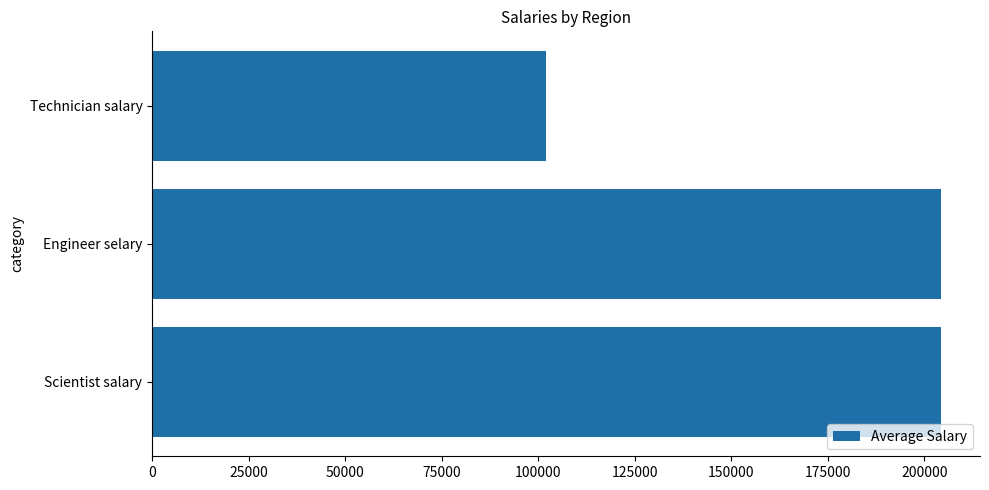

What is the minimum value shown in the chart?

102083.3